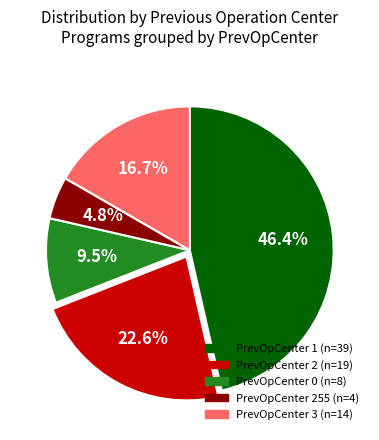

Is there any slice that represents more than half of the pie?

No